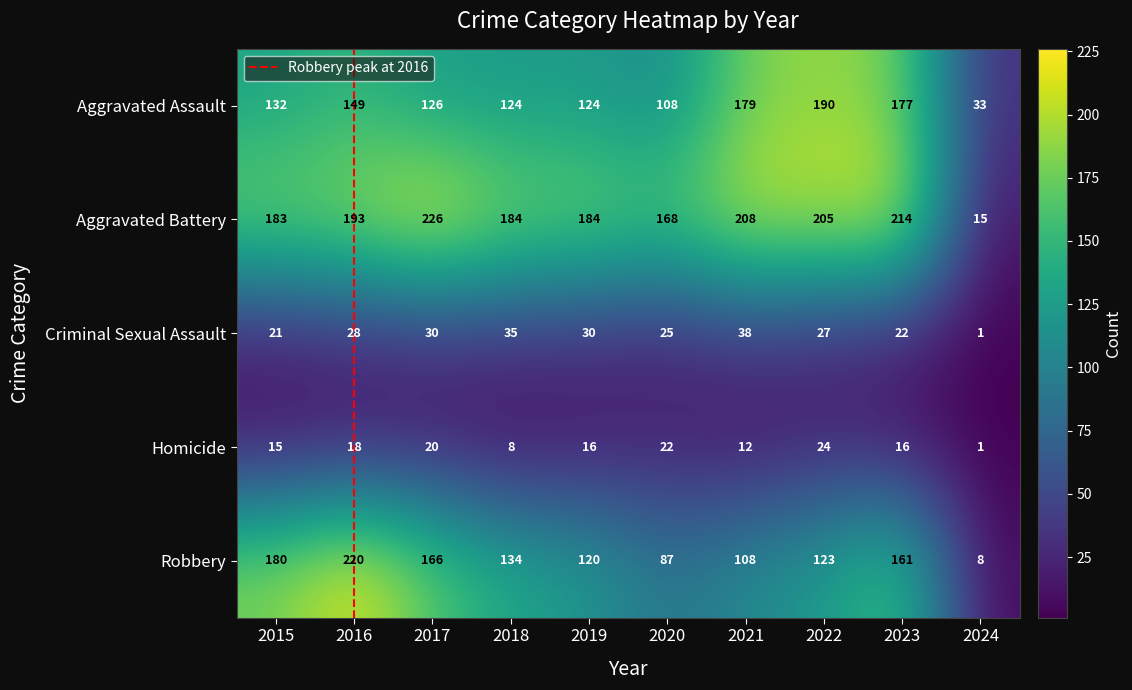

The Criminal Sexual Assault series shows 12 at 2021. True or false?

False